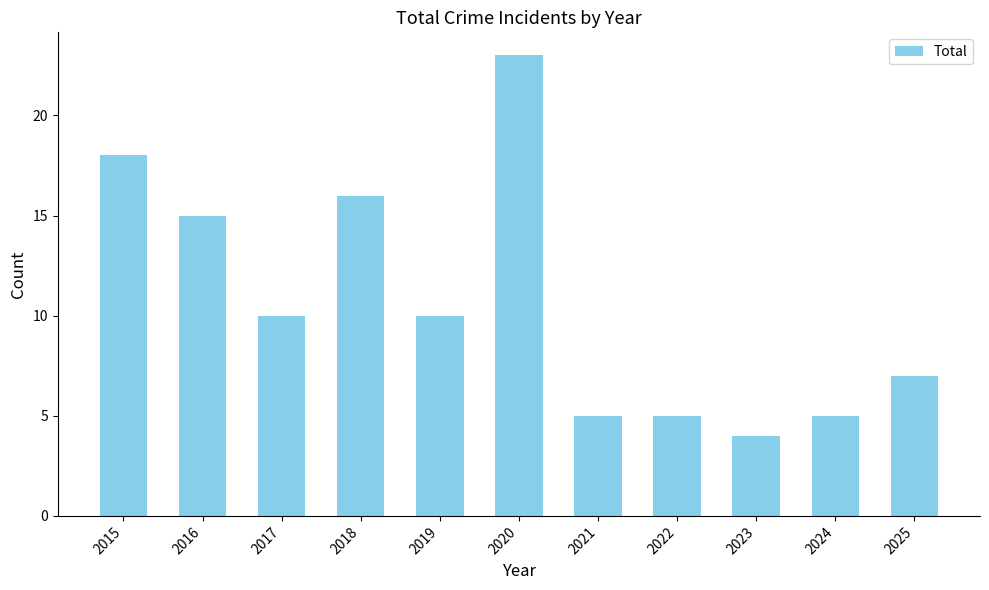

Which label corresponds to the smallest value in the chart?

2023